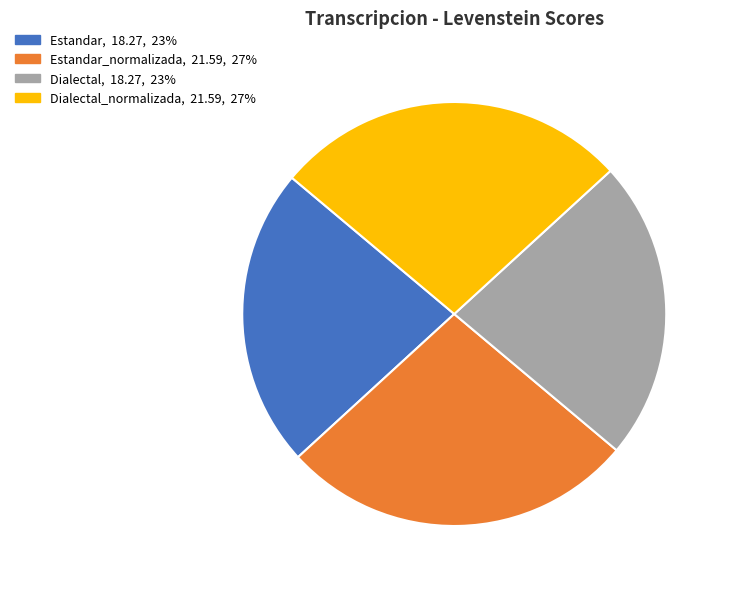

How many slices are in this pie chart?

4